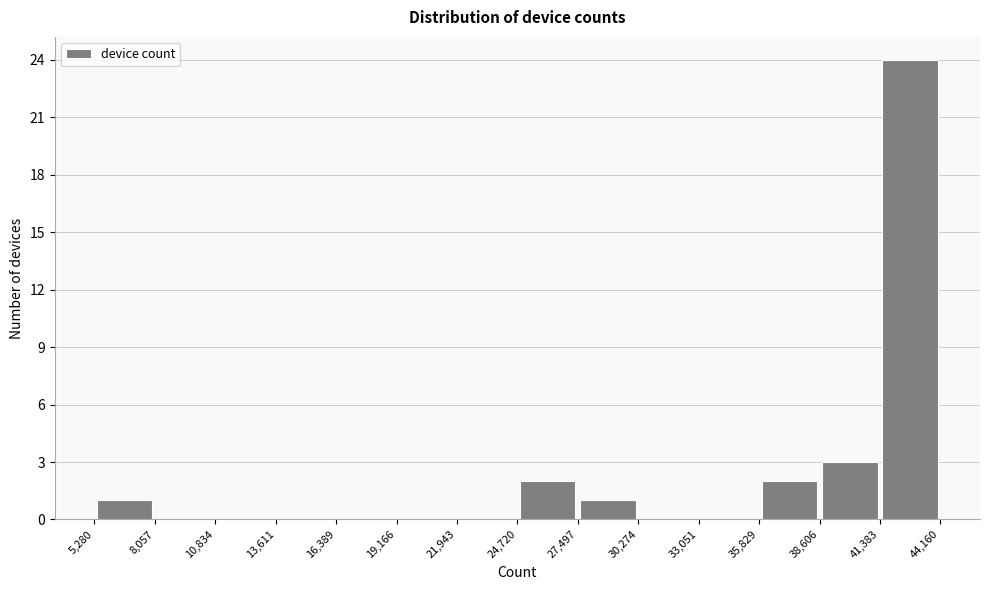

How tall is the bar that spans 24,720 to 27,497 on the x-axis? The values are not printed on the chart, so give them approximately, as read against the axis.

2